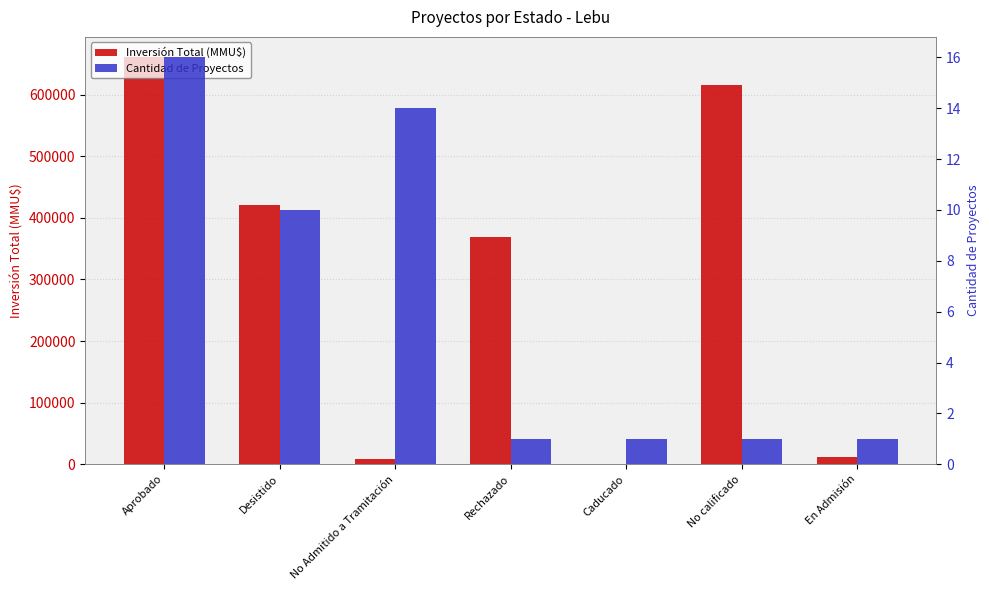

What is the difference between the Cantidad de Proyectos values at Rechazado and Aprobado?

15